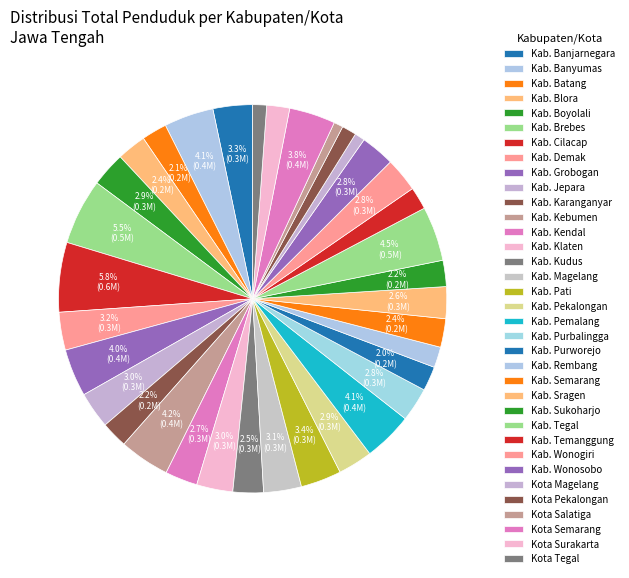

To the nearest percent, what is the difference between the Kab. Pemalang and Kab. Sragen slice percentages?

1%